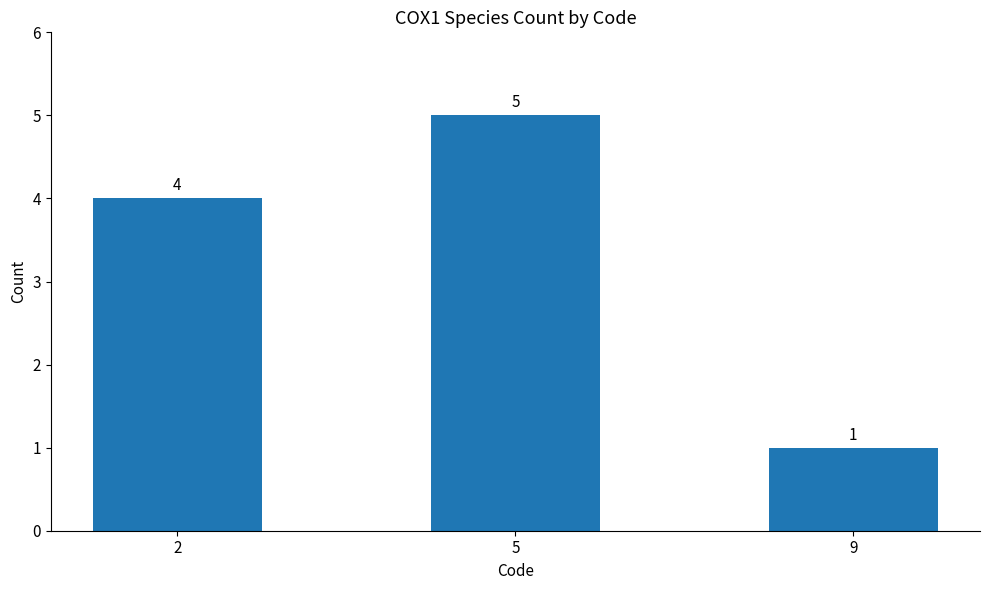

What is the change in value from 5 to 9?

-4